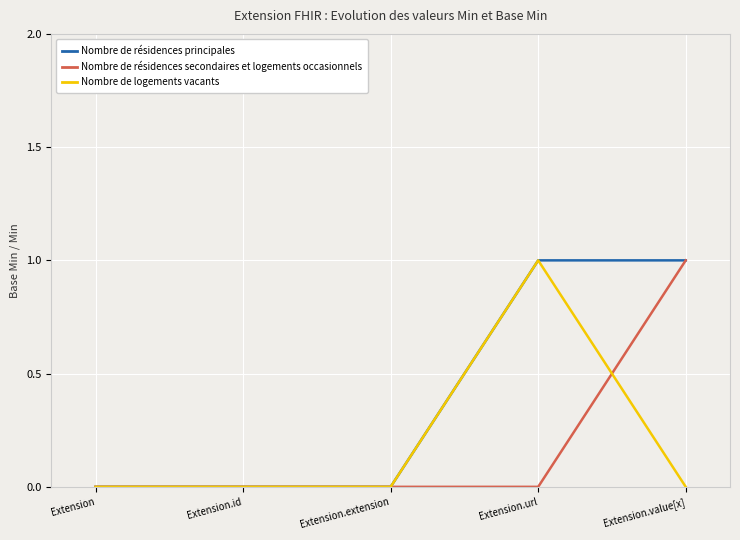

The value of Nombre de résidences secondaires et logements occasionnels at Extension is 0. True or false?

True